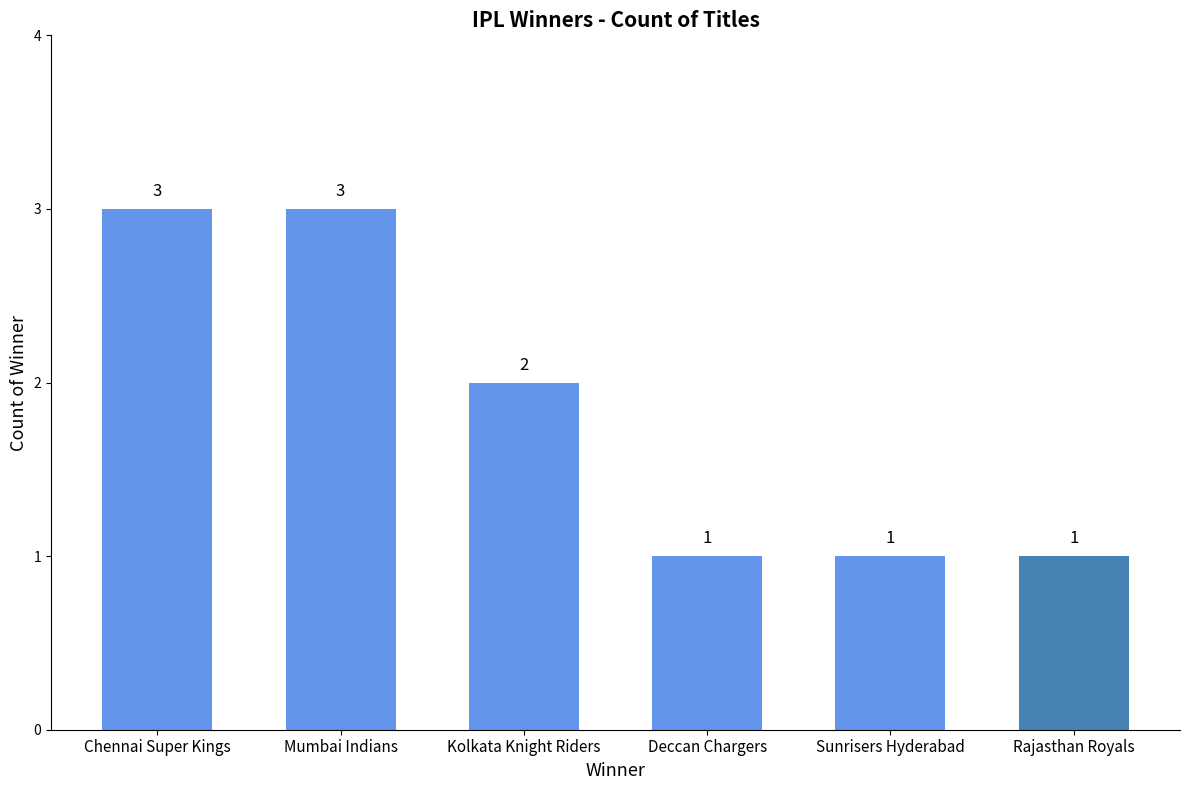

Count the number of data series in this chart.

1